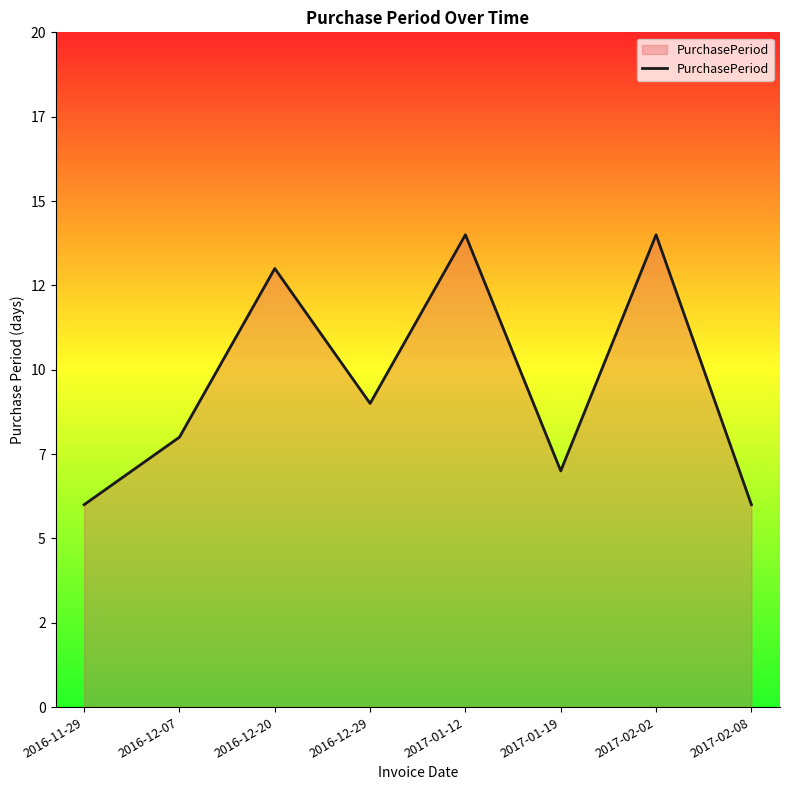

True or false: there are more than 0 points higher than both neighbors.

True